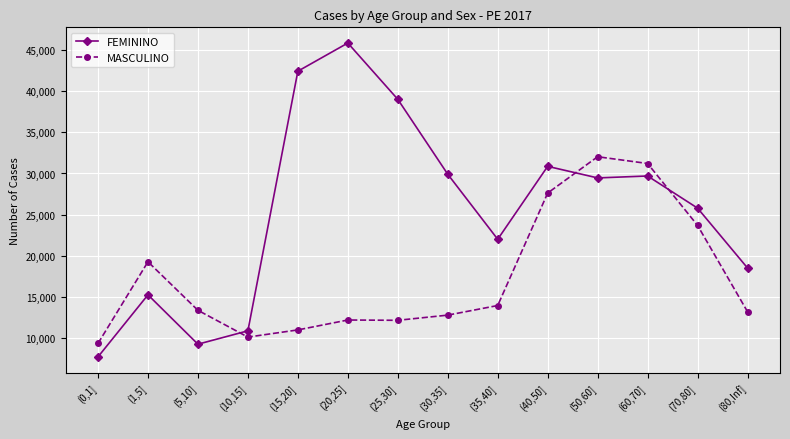

How many lines are shown in the chart?

2